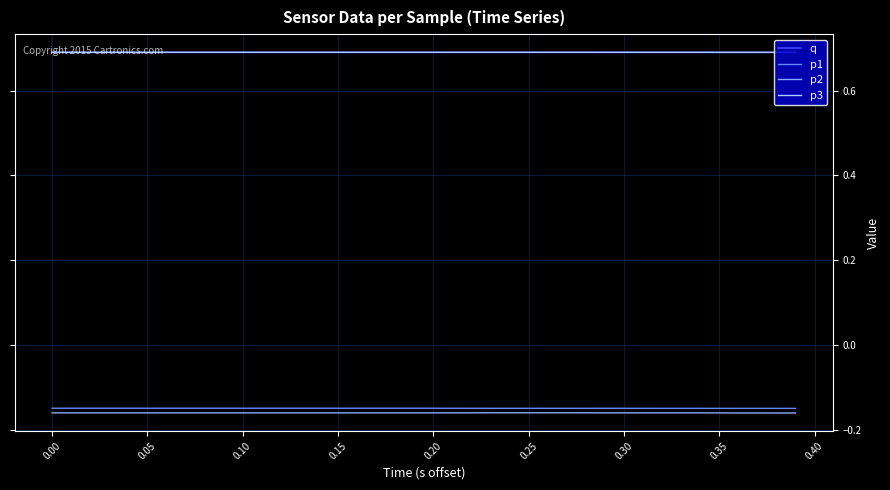

True or false: p1 and p3 cross at least once.

False